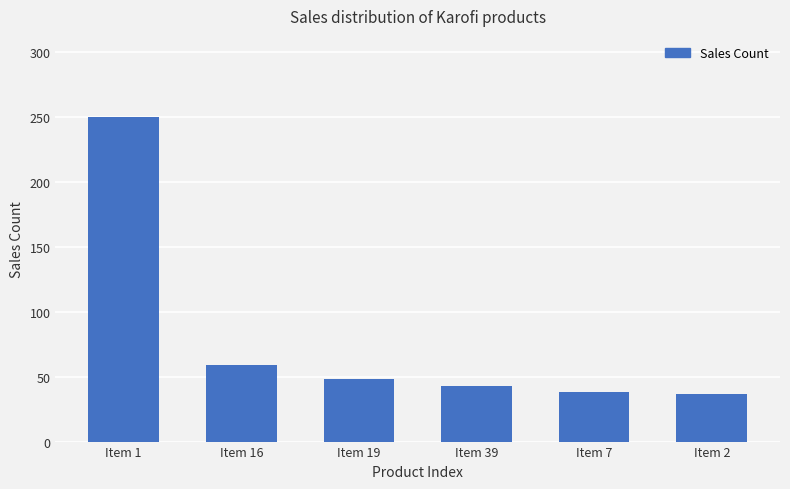

How many values are below 48?

3